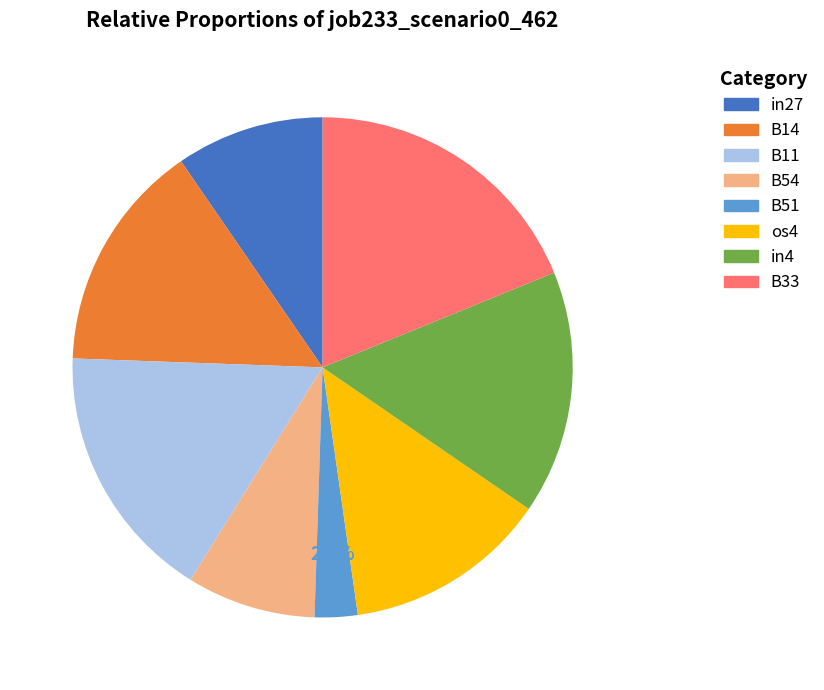

To the nearest percent, what is the difference between the B14 and B11 slice percentages?

2%